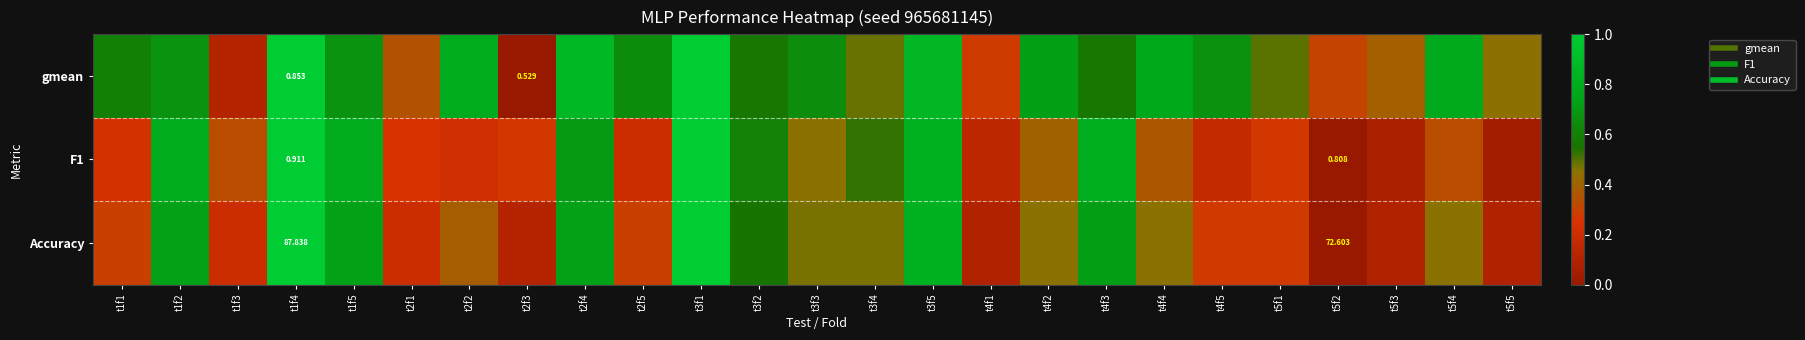

The value of gmean at t4f1 is 0.3. True or false?

True